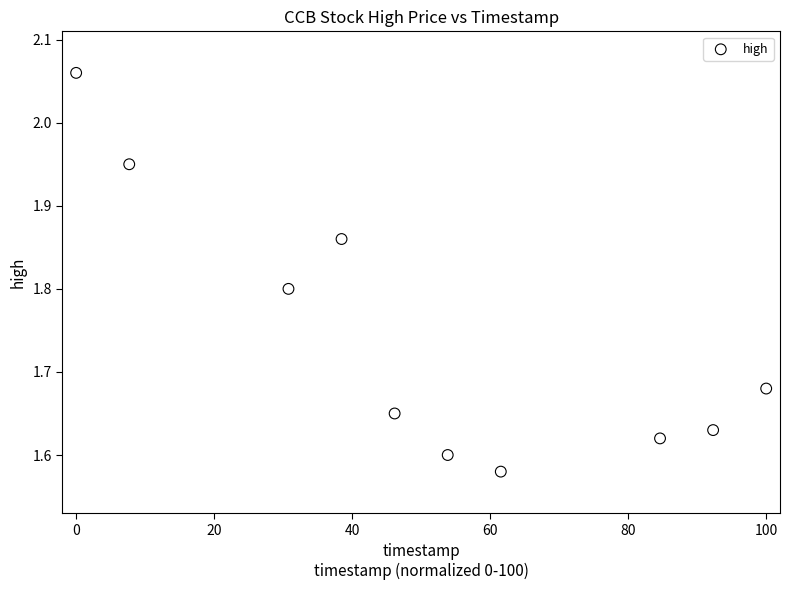

What is the range of X values (max minus min)?

100.0